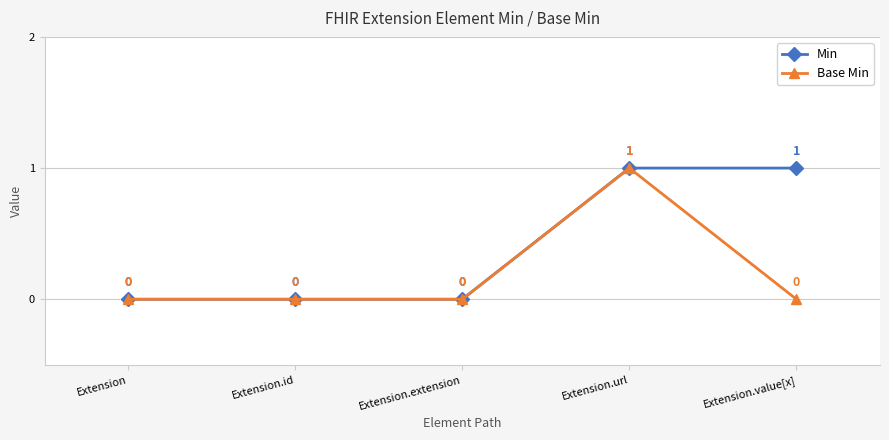

Count the number of categories in the chart.

5